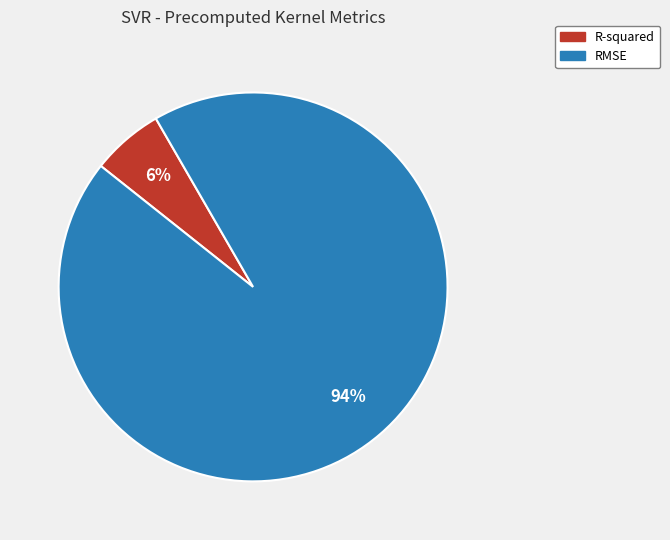

The RMSE slice represents 99% of the pie. True or false?

False